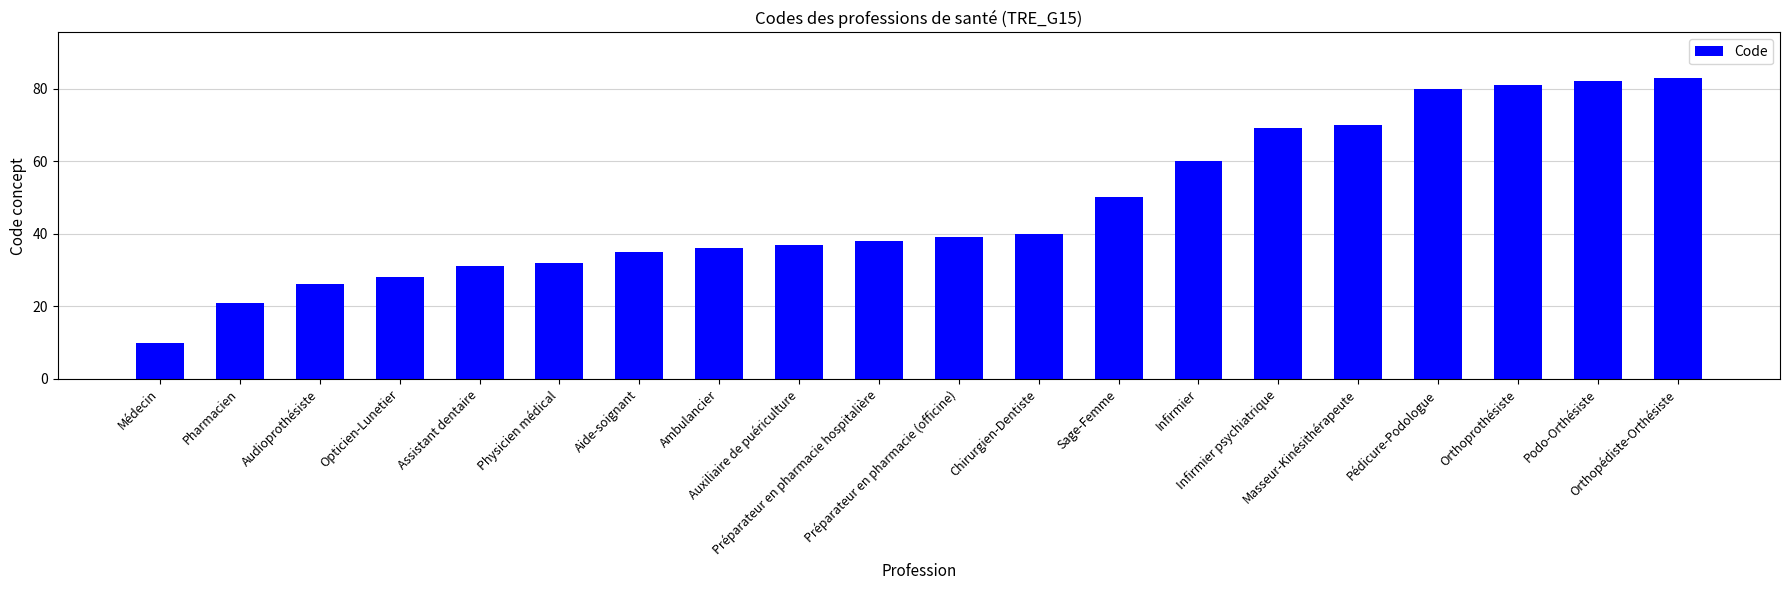

Is it true that the value at Orthopédiste-Orthésiste is 83?

True